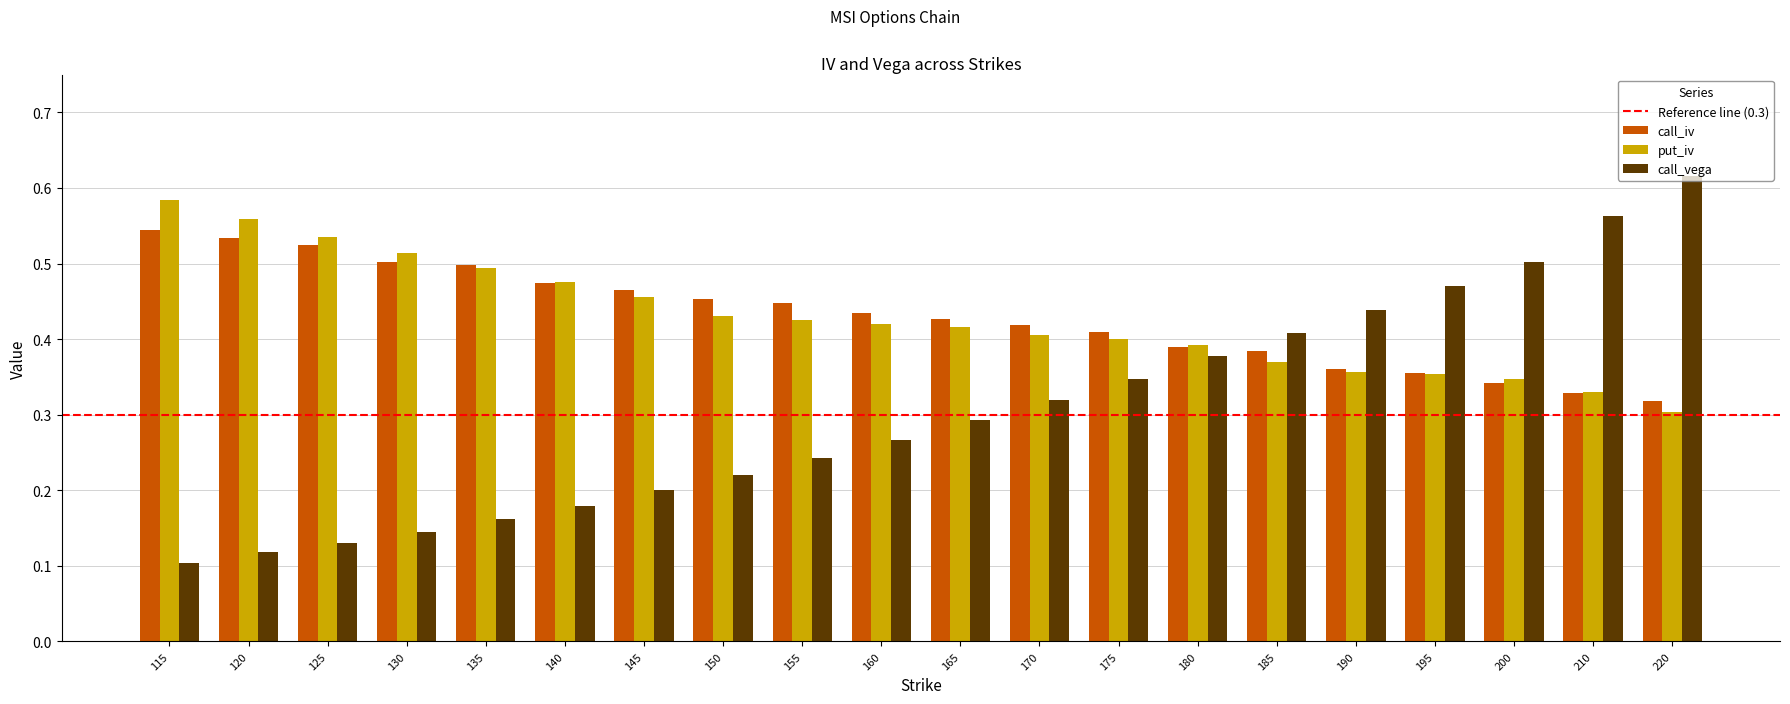

Which series has the widest spread of values?

call_vega